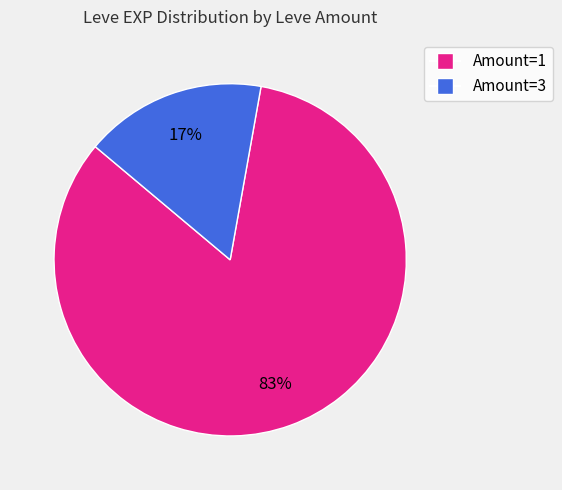

To the nearest percent, what is the average slice percentage?

50%